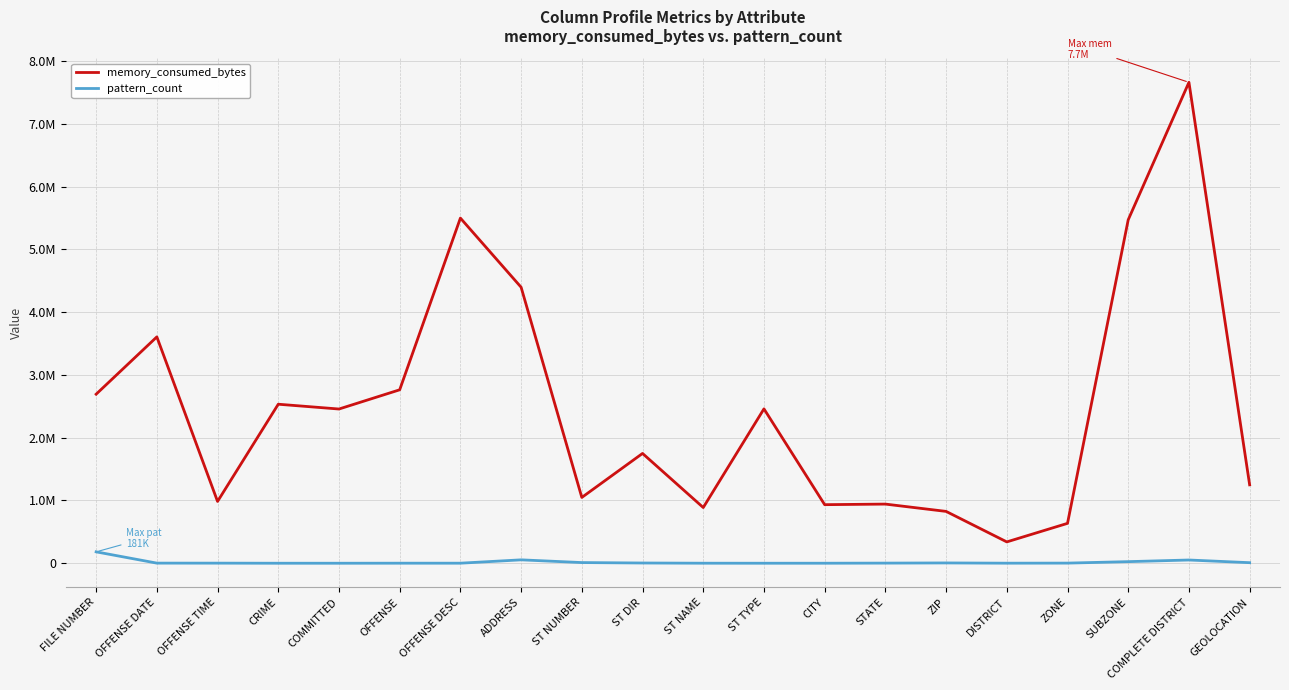

Rank the series by their maximum value, from highest to lowest.

memory_consumed_bytes, pattern_count